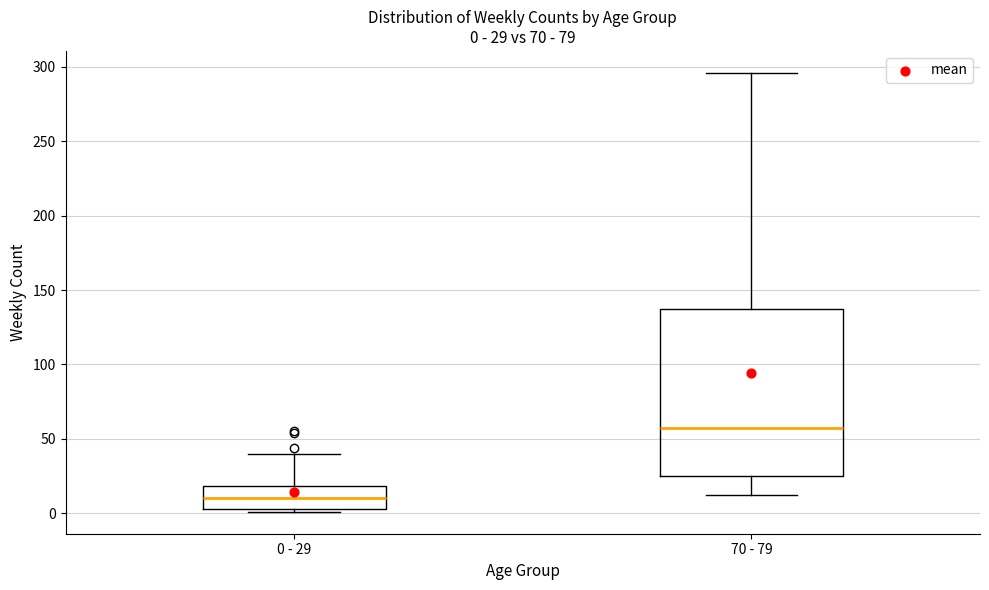

Which box's median line is the lowest?

0 - 29